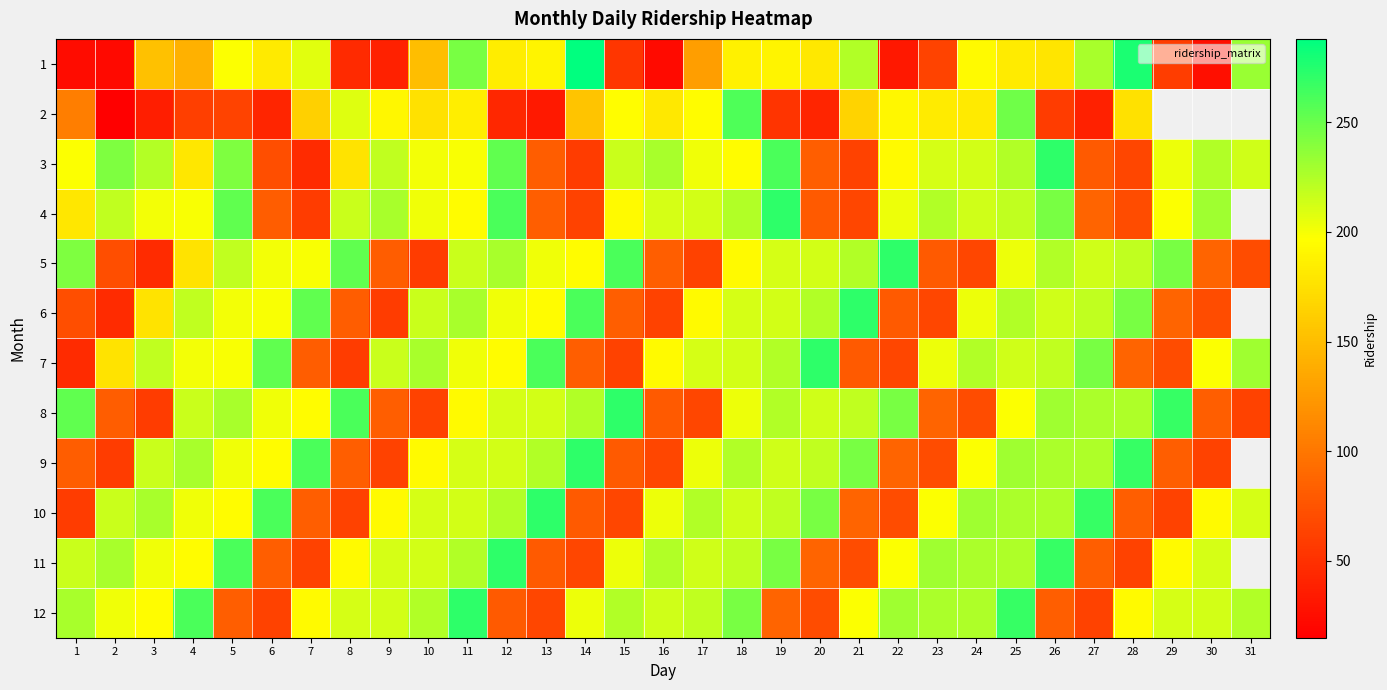

What is the minimum value shown in the chart?

15.0